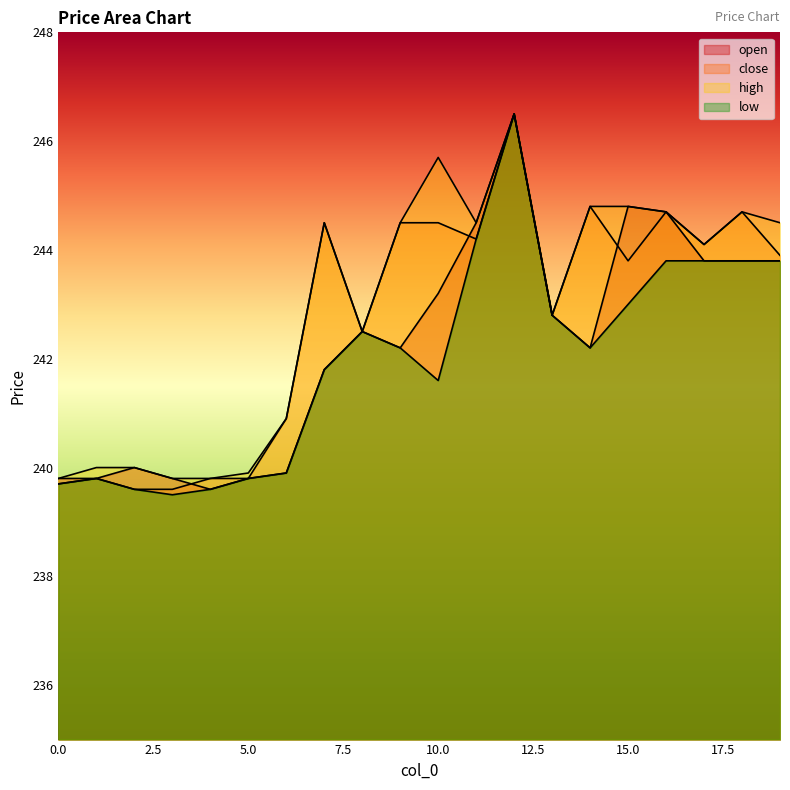

Reading left to right, what are all the values shown in this chart?

open: 0=239.8	1=239.8	2=240.0	3=239.8	4=239.6	5=239.8	6=239.9	7=241.8	8=242.5	9=242.2	10=243.2	11=244.5	12=246.5	13=242.8	14=242.2	15=244.8	16=244.7	17=243.8	18=243.8	19=243.8
close: 0=239.7	1=239.8	2=239.6	3=239.6	4=239.8	5=239.8	6=240.9	7=244.5	8=242.5	9=244.5	10=244.5	11=244.2	12=246.5	13=242.8	14=244.8	15=243.8	16=244.7	17=244.1	18=244.7	19=243.9
high: 0=239.8	1=240.0	2=240.0	3=239.8	4=239.8	5=239.9	6=240.9	7=244.5	8=242.5	9=244.5	10=245.7	11=244.5	12=246.5	13=242.8	14=244.8	15=244.8	16=244.7	17=244.1	18=244.7	19=244.5
low: 0=239.7	1=239.8	2=239.6	3=239.5	4=239.6	5=239.8	6=239.9	7=241.8	8=242.5	9=242.2	10=241.6	11=244.2	12=246.5	13=242.8	14=242.2	15=243.0	16=243.8	17=243.8	18=243.8	19=243.8